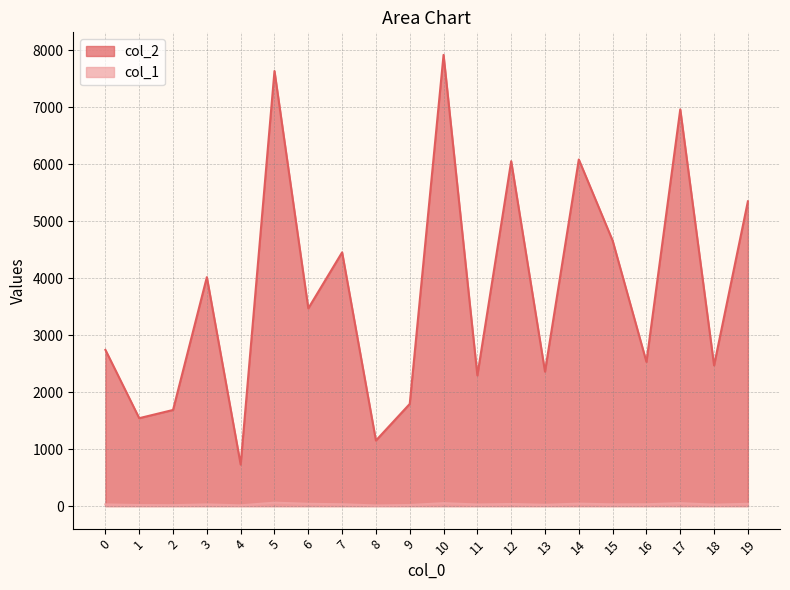

Where is col_2 nearest to the value 4321?

7